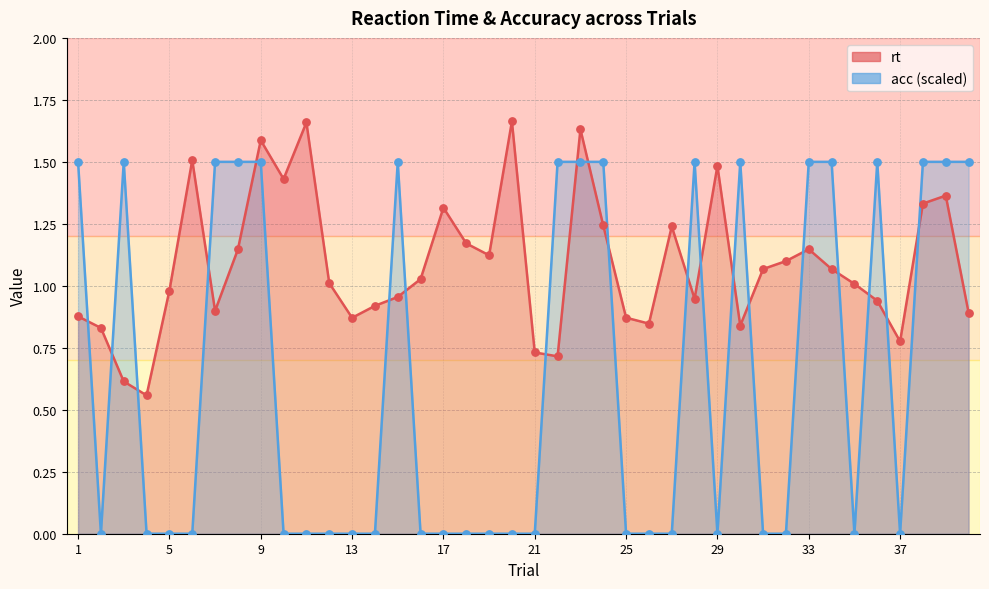

At which category is the sum across all series the highest?

23